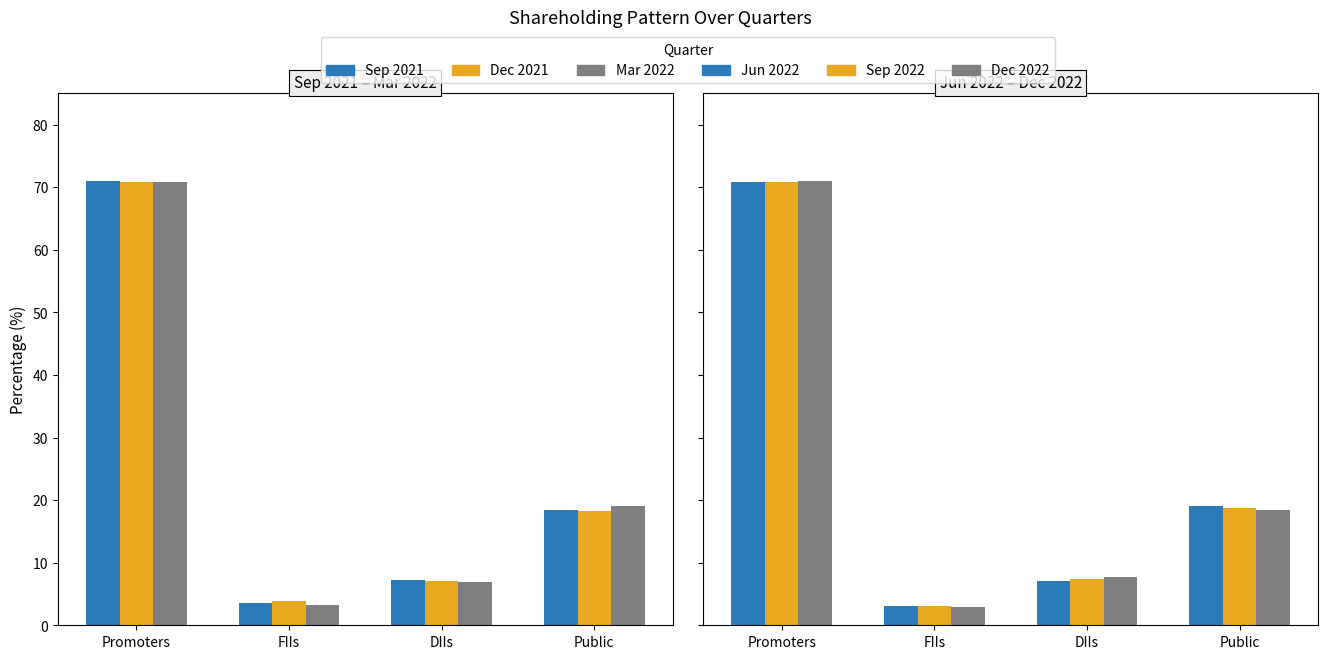

What is the spread (max minus min) of values at Public?

0.7